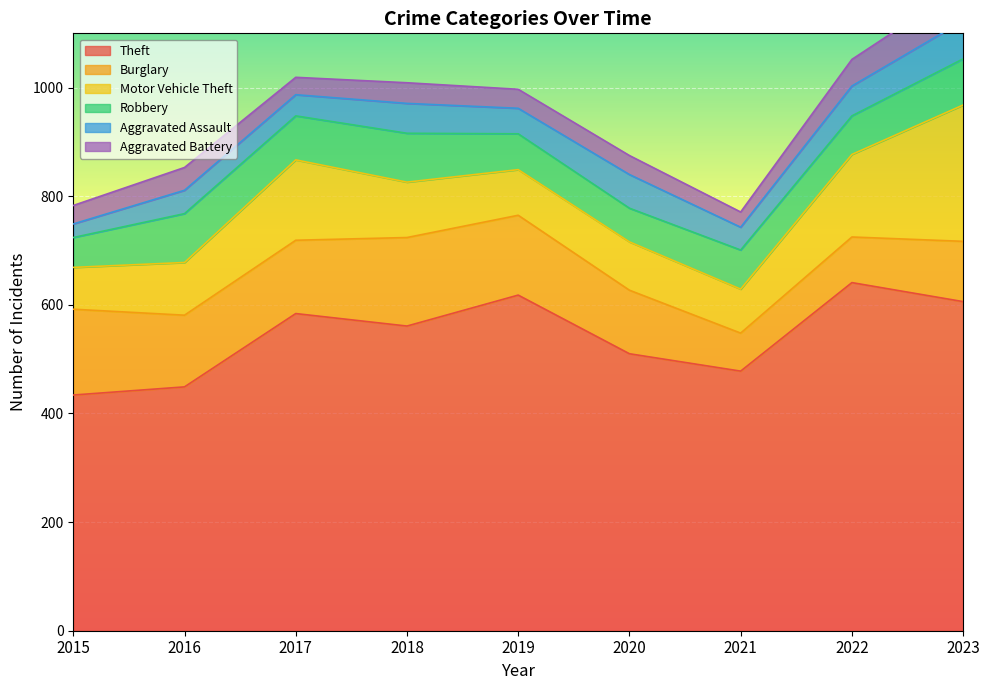

Reading left to right, list all the values displayed in this chart.

Theft: 434	449	584	561	618	510	478	641	606
Burglary: 158	132	135	163	147	117	70	84	111
Motor Vehicle Theft: 77	97	148	102	84	89	81	152	251
Robbery: 55	90	81	90	66	62	72	71	85
Aggravated Assault: 25	43	39	55	47	62	42	55	70
Aggravated Battery: 34	42	32	38	35	35	28	49	64